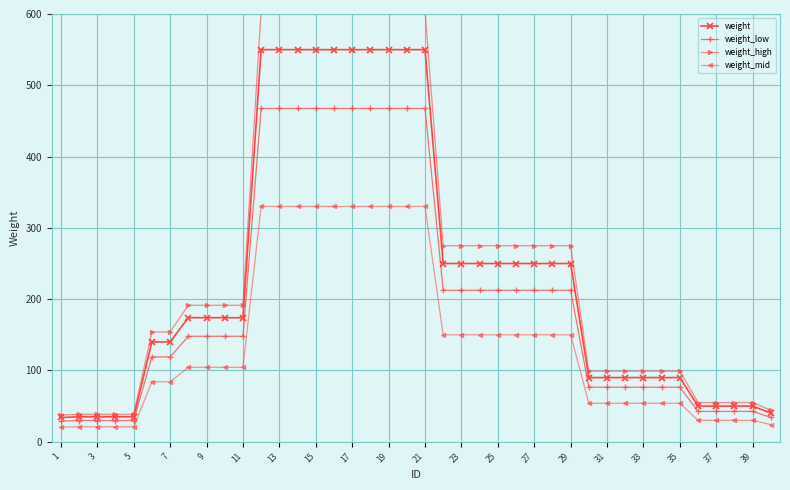

What is the value of the weight_low point at the 6th from the left?

119.0